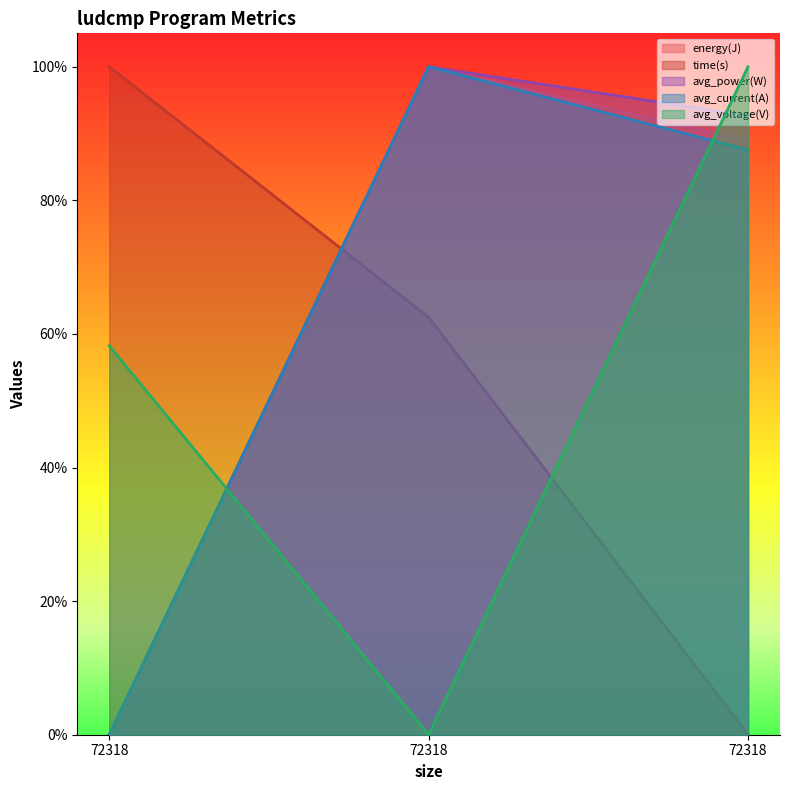

How many data points in avg_current(A) are above 0?

2